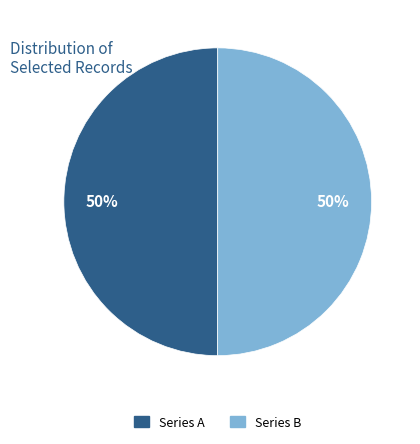

To the nearest percent, what is the average slice percentage?

50%